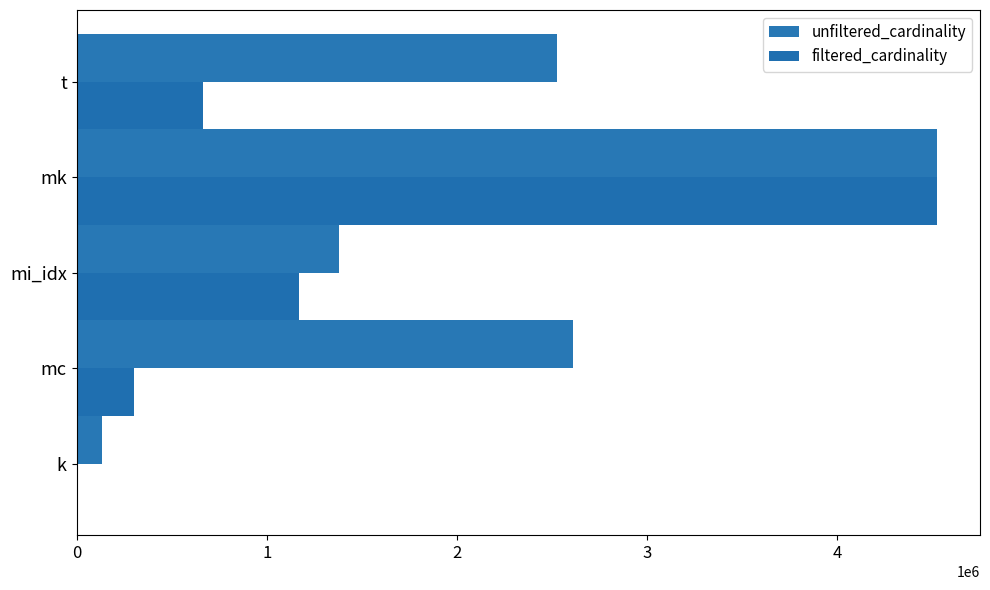

How many series are shown in this chart?

2